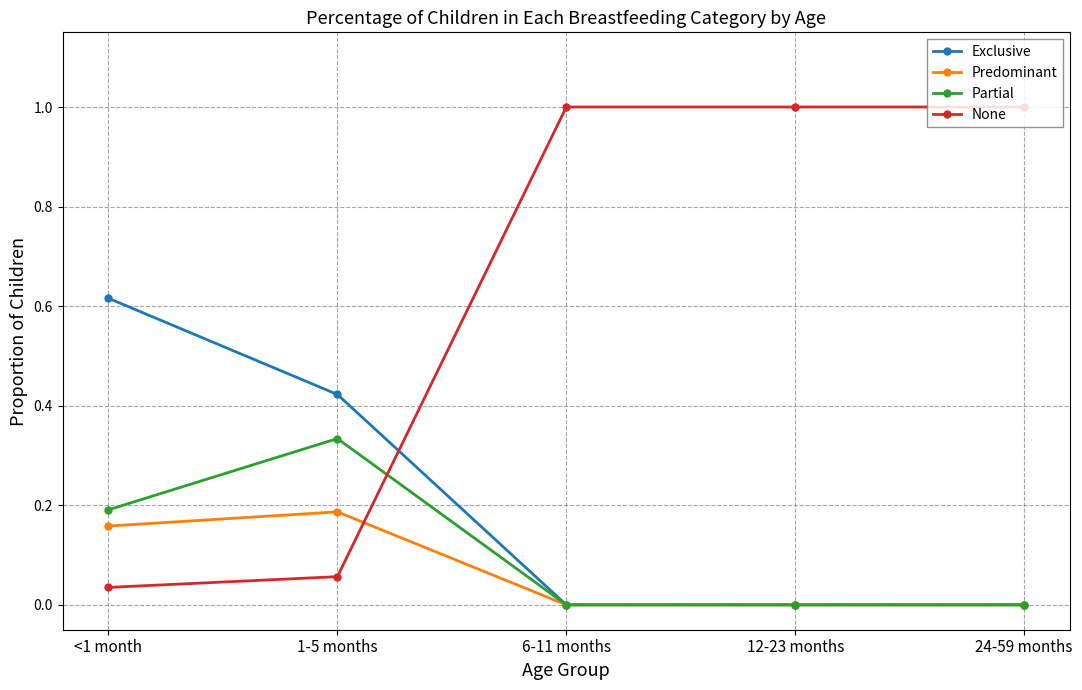

How many data points does each series have?

5